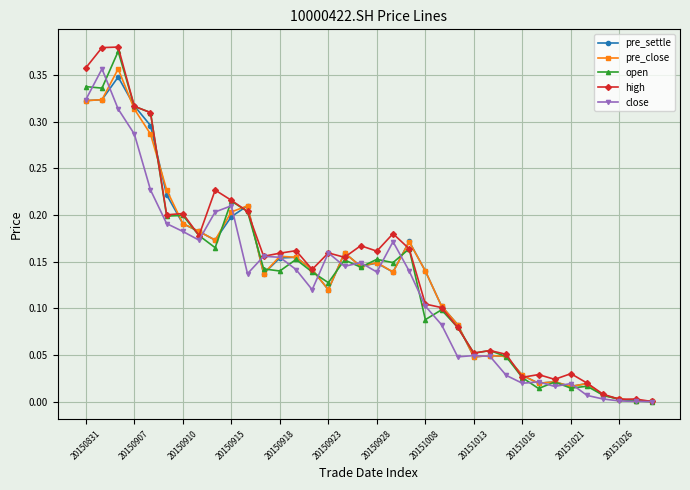

How many lines are shown in the chart?

5